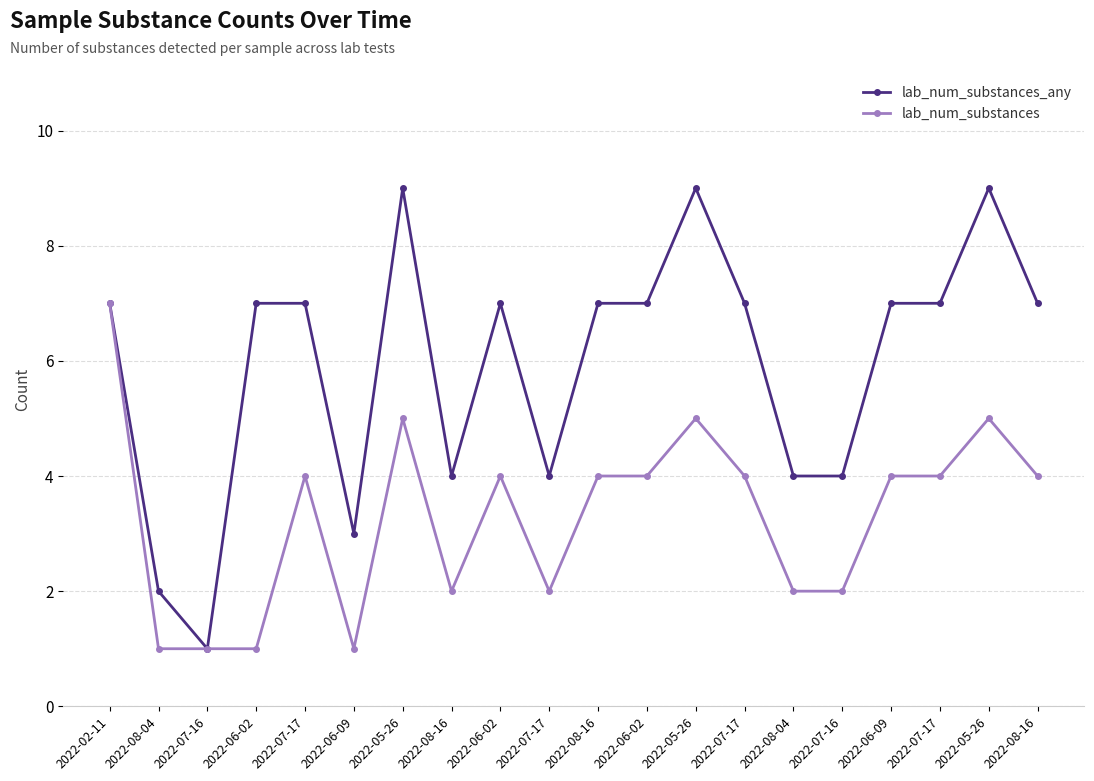

How many series are shown in this chart?

2